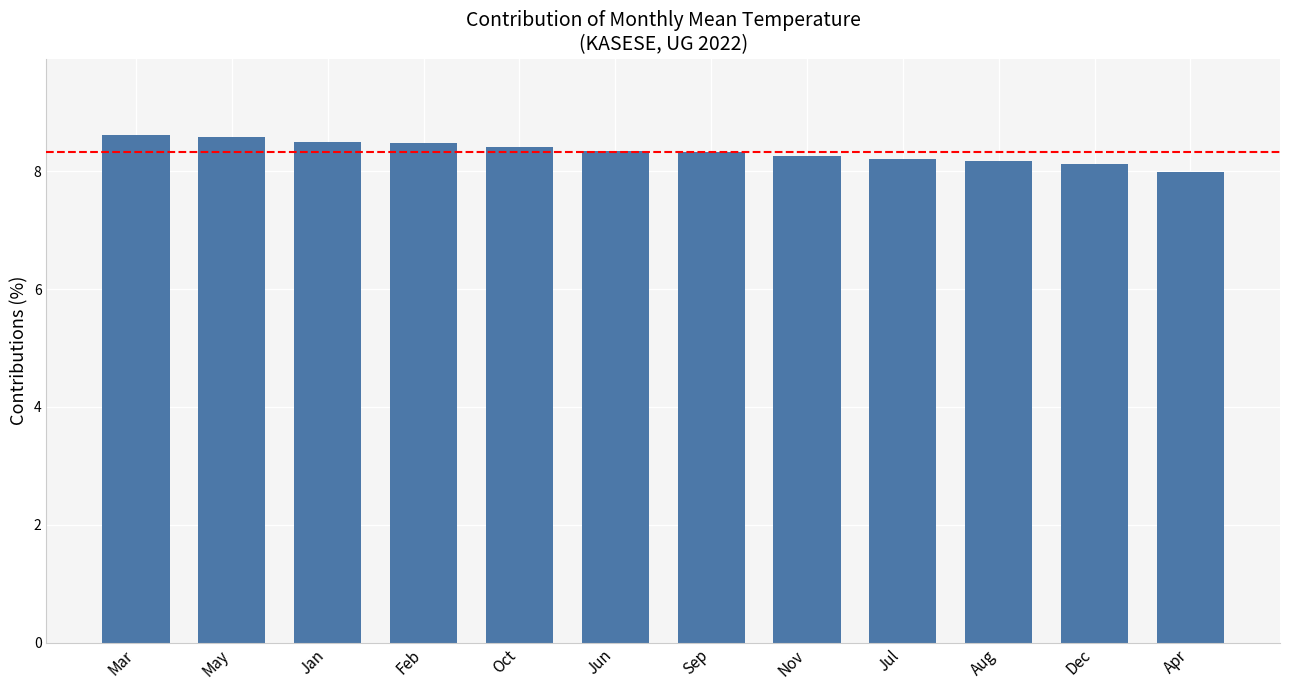

What is the difference between the maximum and second lowest values?

0.5